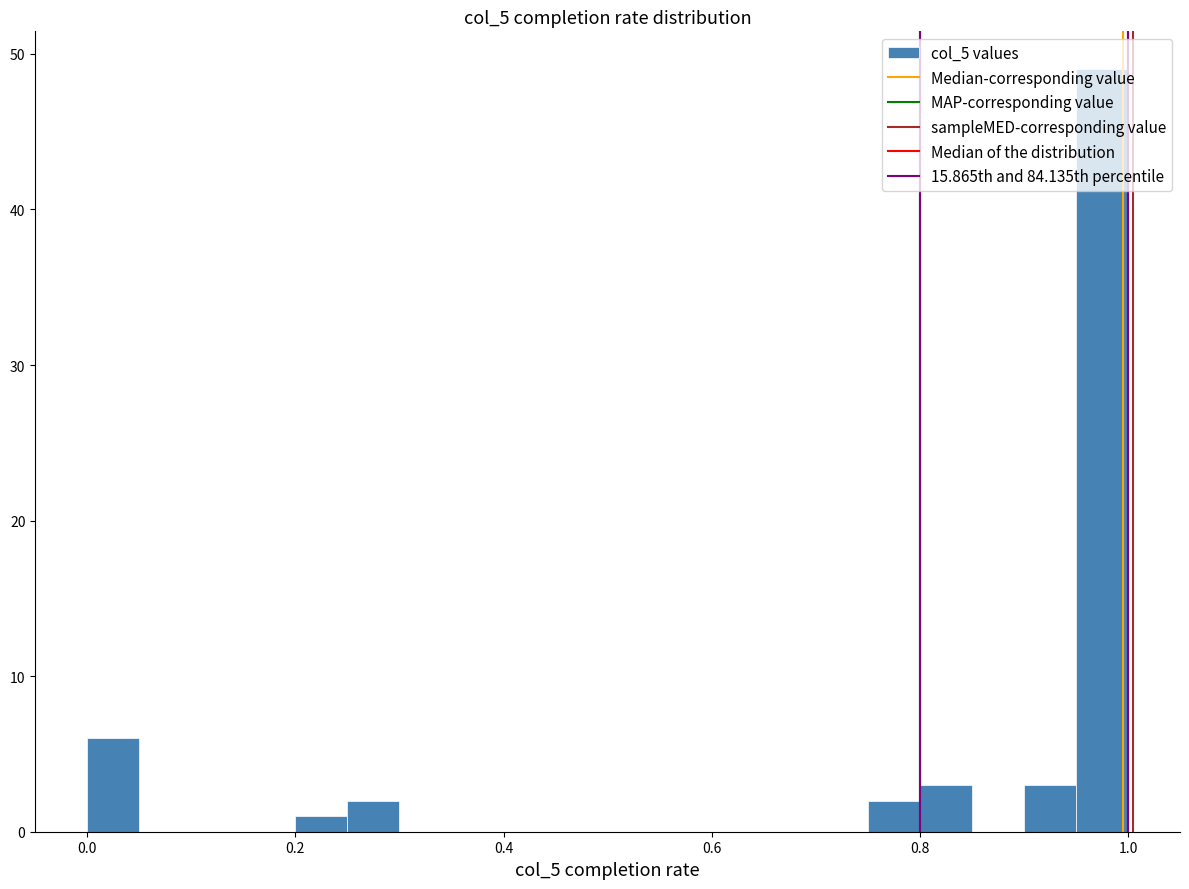

Read against the x-axis, roughly where is the centre of the tallest bar?

0.98